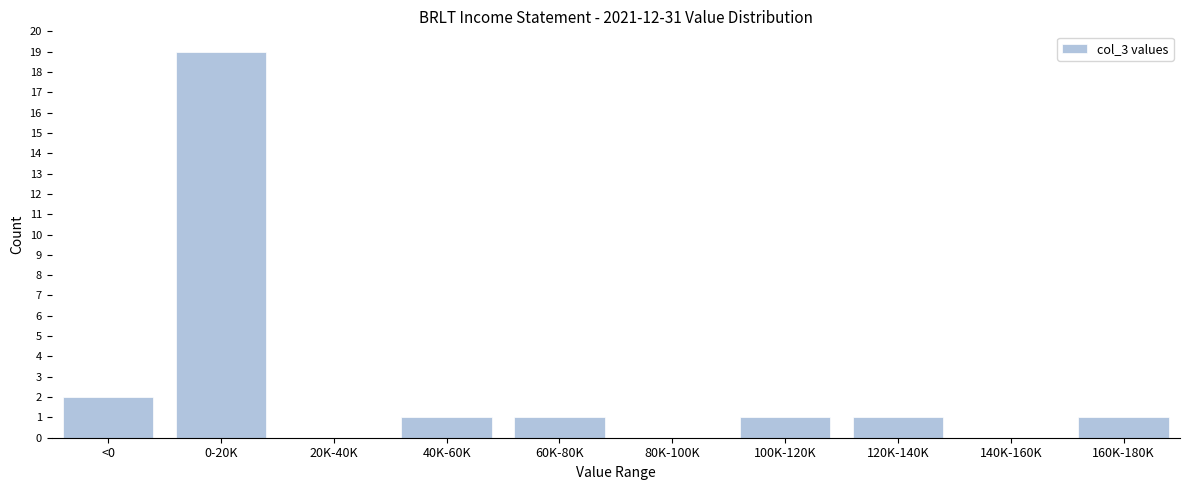

Reading left to right, transcribe all the data shown in this chart.

<0=2	0-20K=19	20K-40K=0	40K-60K=1	60K-80K=1	80K-100K=0	100K-120K=1	120K-140K=1	140K-160K=0	160K-180K=1